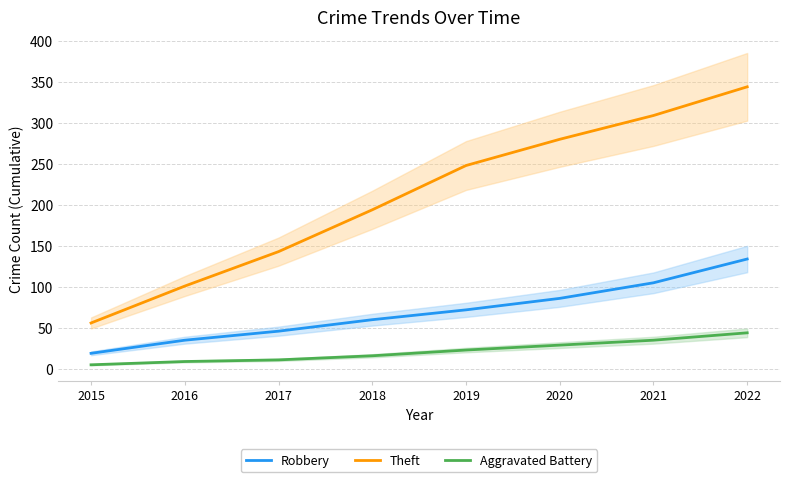

Reading right to left, extract all data points from this chart.

Robbery: 134	105	86	72	60	46	35	19
Theft: 344	309	280	248	194	143	101	56
Aggravated Battery: 44	35	29	23	16	11	9	5